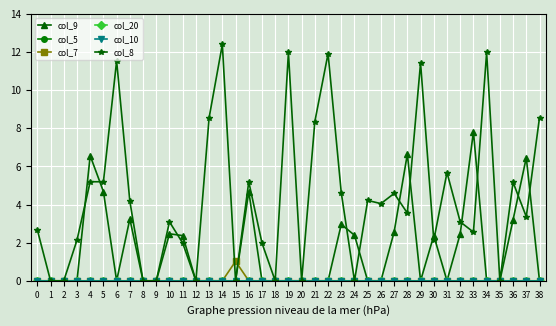

Is it true that col_20 equals 0.0 at 14?

True